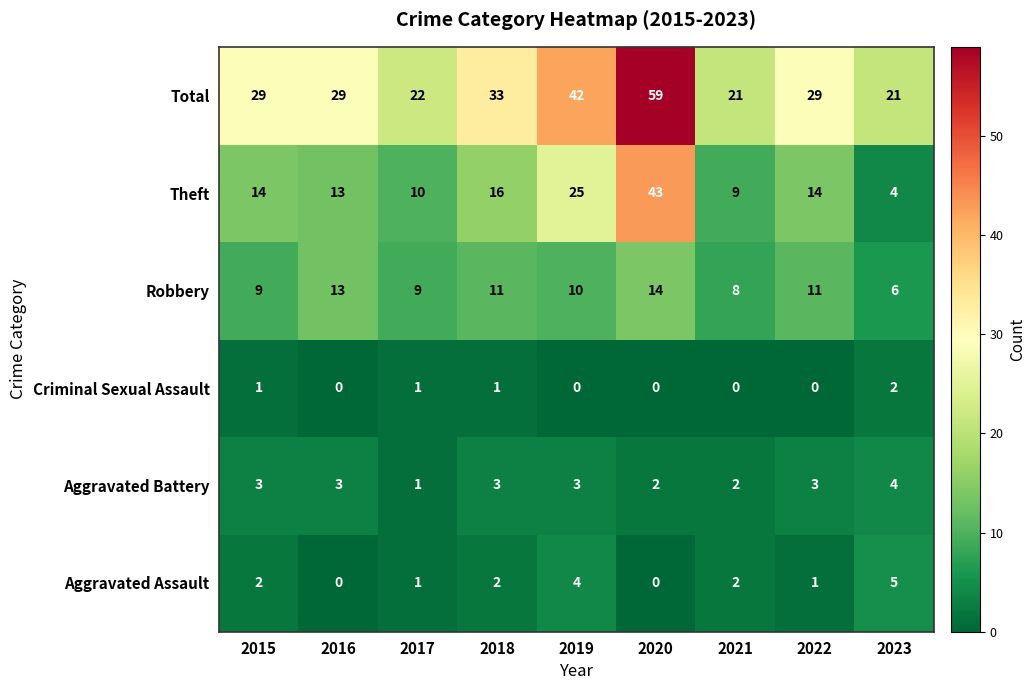

The Theft series shows 14 at 2022. True or false?

True